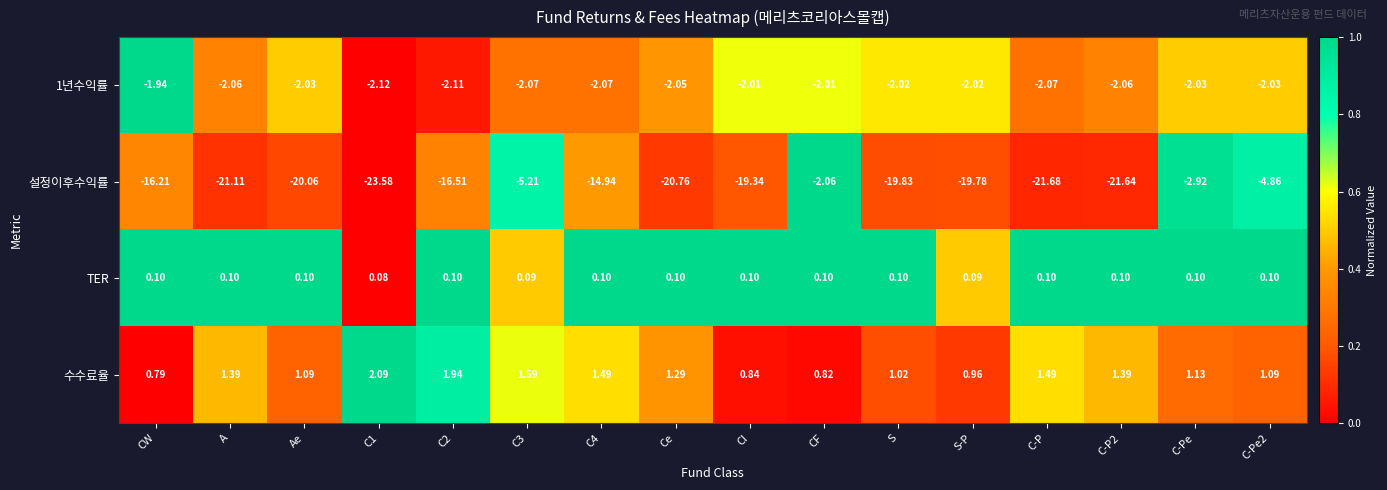

Which series changed the most between CI and CF?

설정이후수익률